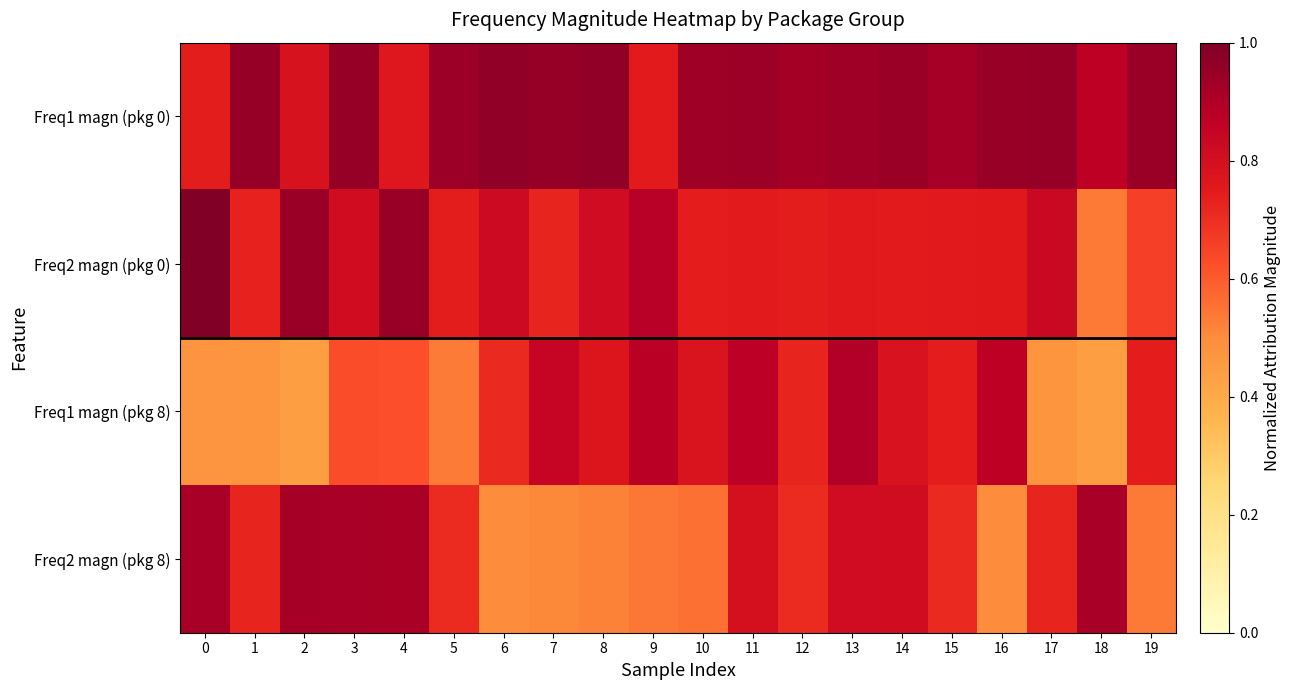

What is the total value across all series at 16?

3.1